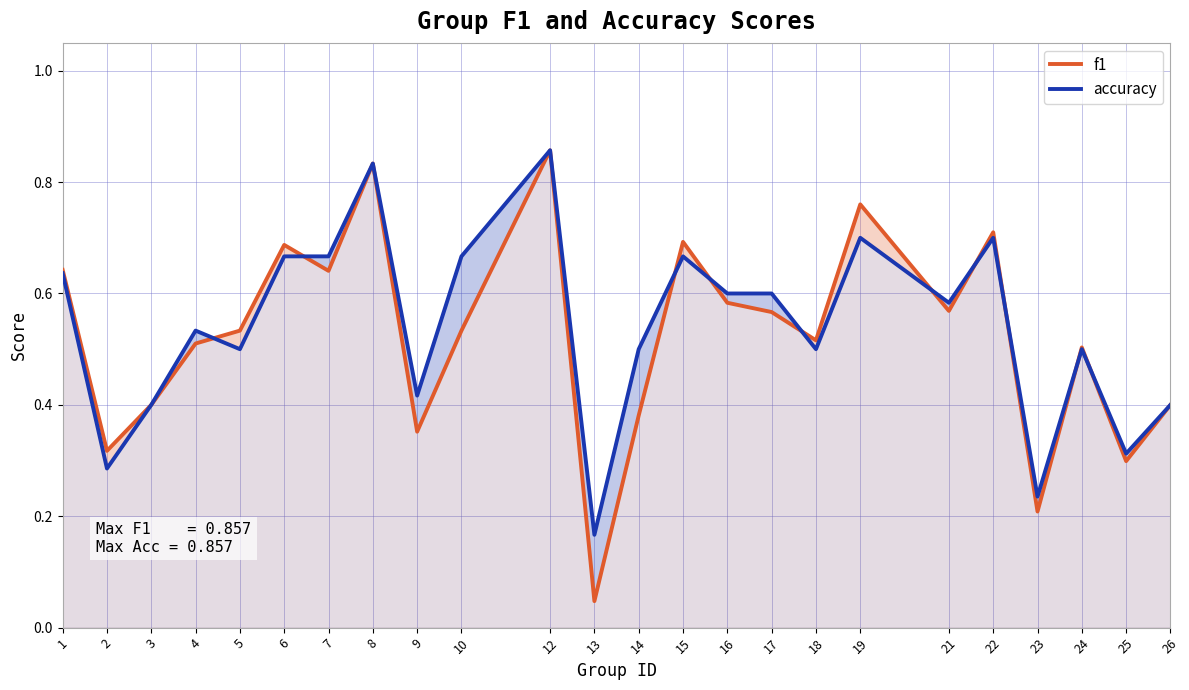

True or false: accuracy has a value of 1.1 at 1.

False